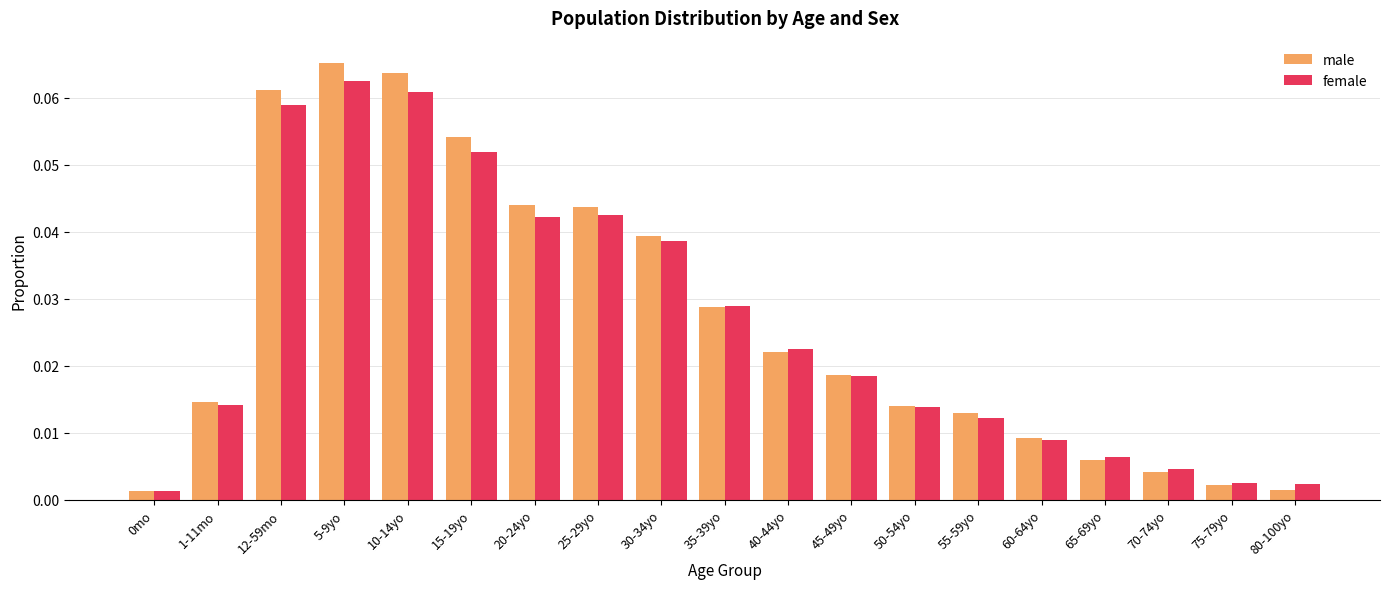

How many groups of bars are there?

19